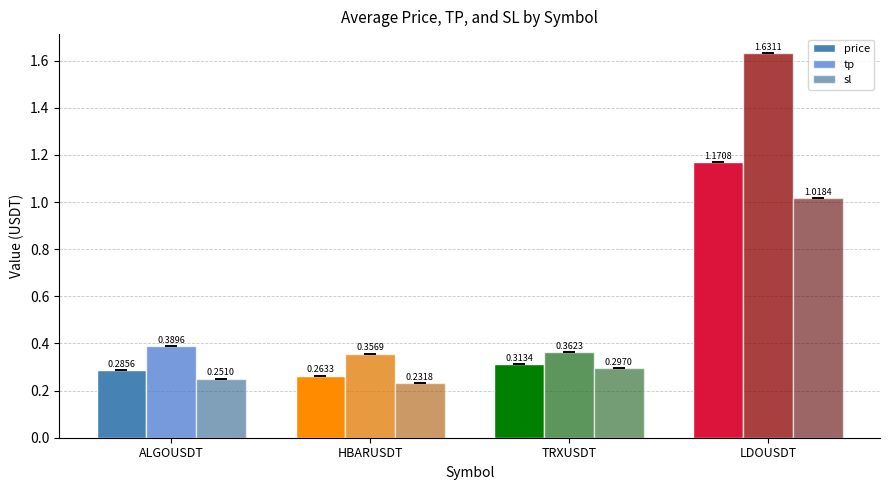

How many groups of bars are there?

4